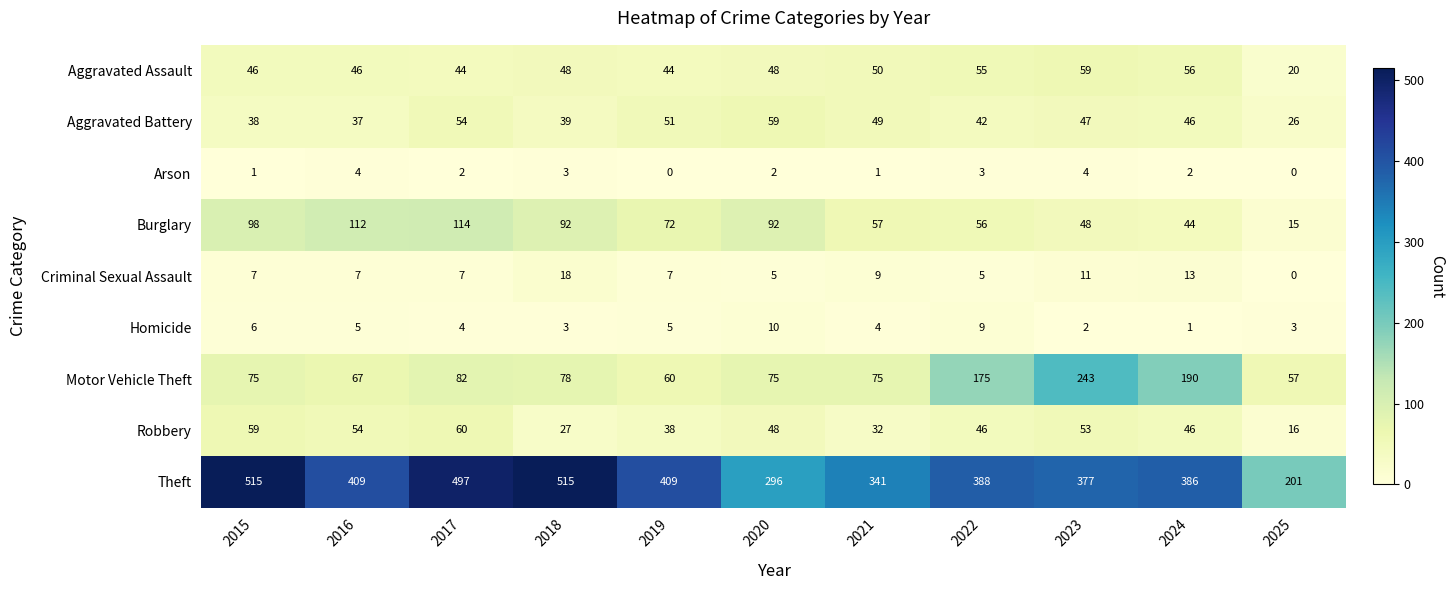

At 2017, list the series in order from largest to smallest.

Theft, Burglary, Motor Vehicle Theft, Robbery, Aggravated Battery, Aggravated Assault, Criminal Sexual Assault, Homicide, Arson